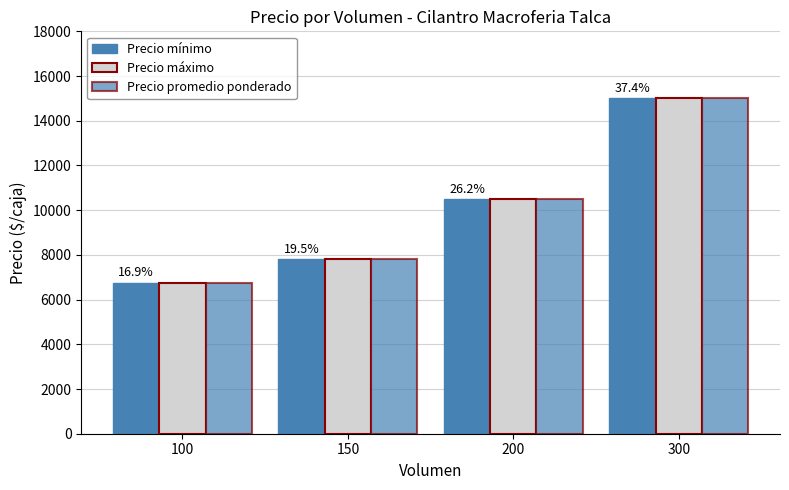

Which label corresponds to the largest value in the chart?

300